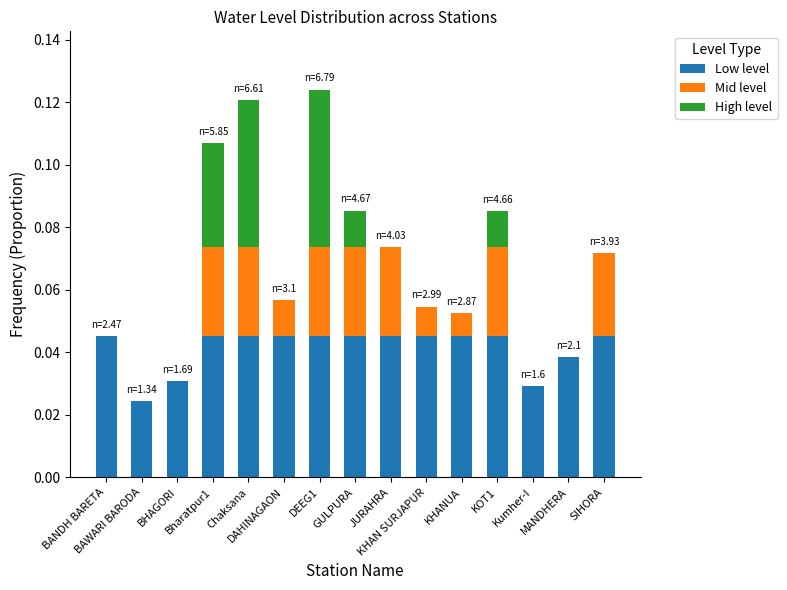

Are the bars grouped side by side (vs. stacked)?

No